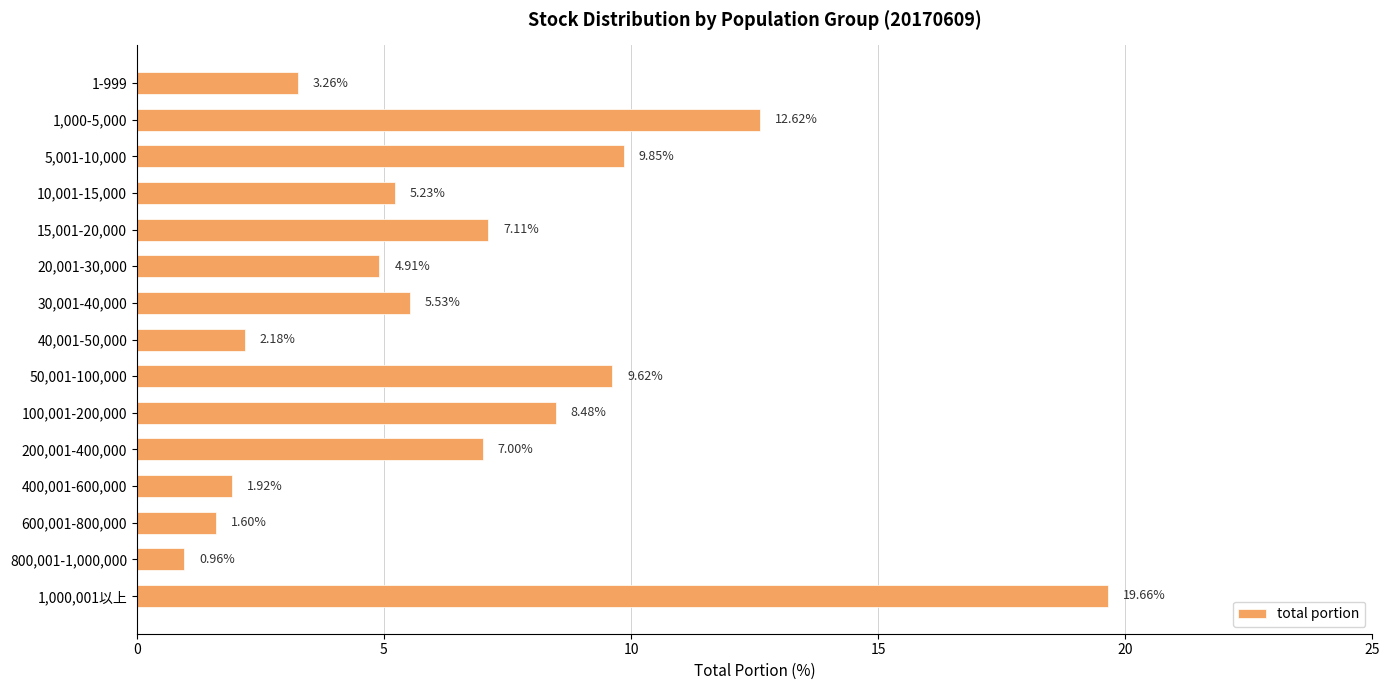

What is the change in value from 1,000-5,000 to 5,001-10,000?

-2.8